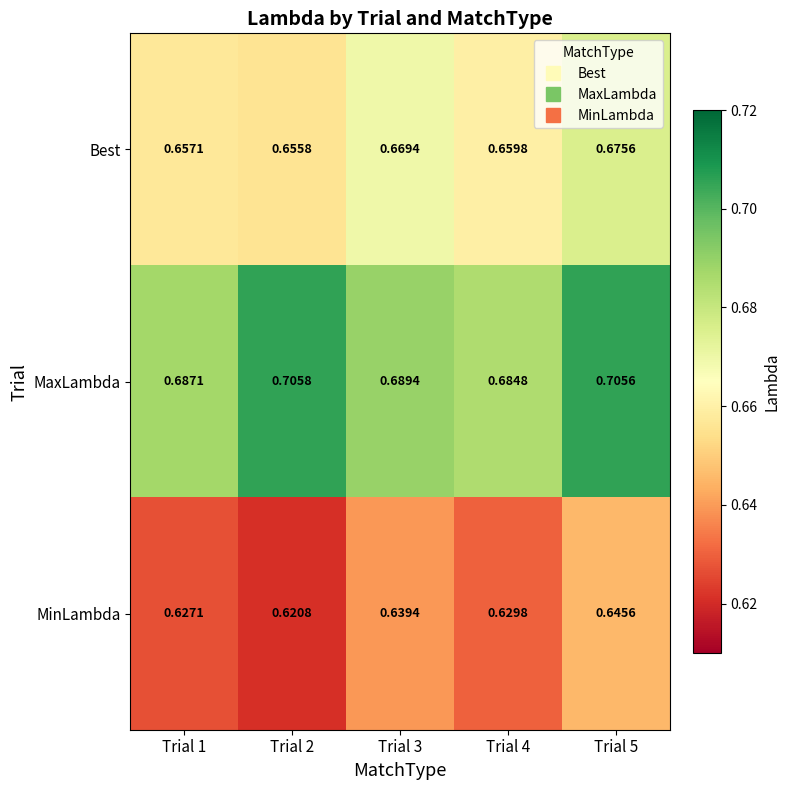

Rank the series by their maximum value, from highest to lowest.

MaxLambda, Best, MinLambda